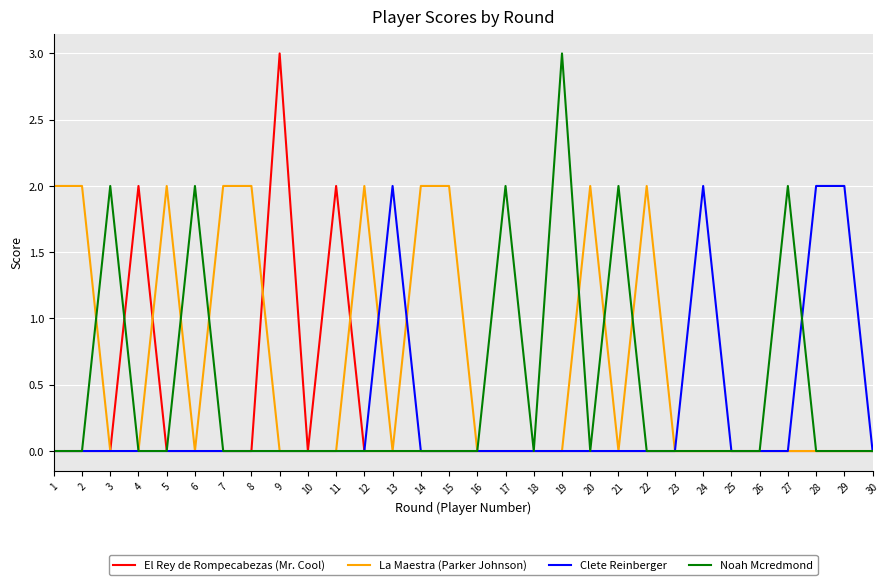

True or false: La Maestra (Parker Johnson) has a value of 0 at 28.

True